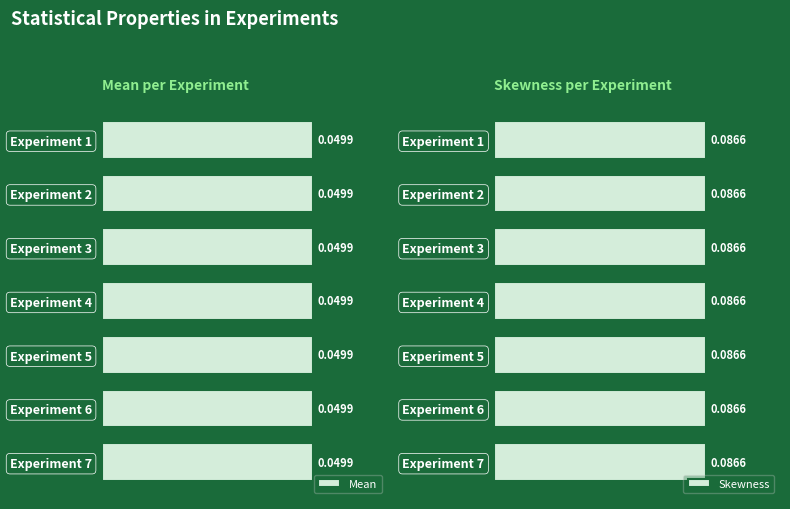

Is it true that Mean equals 0.0 at 6?

False